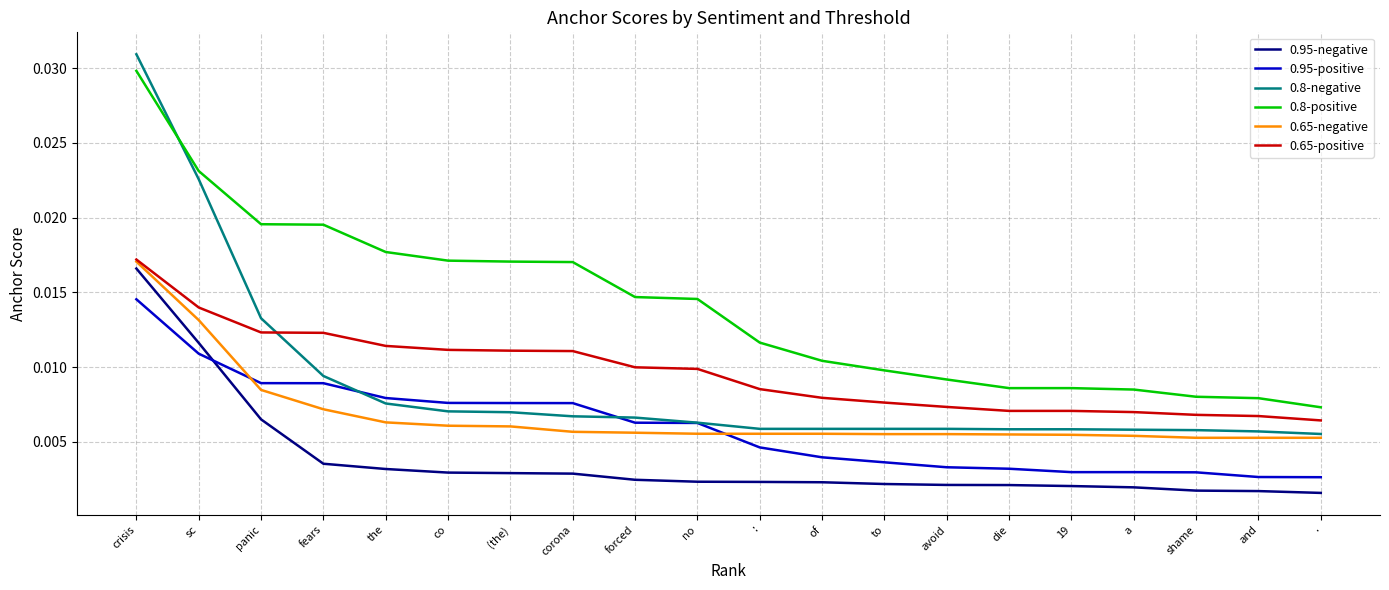

What position from the right is sc?

19